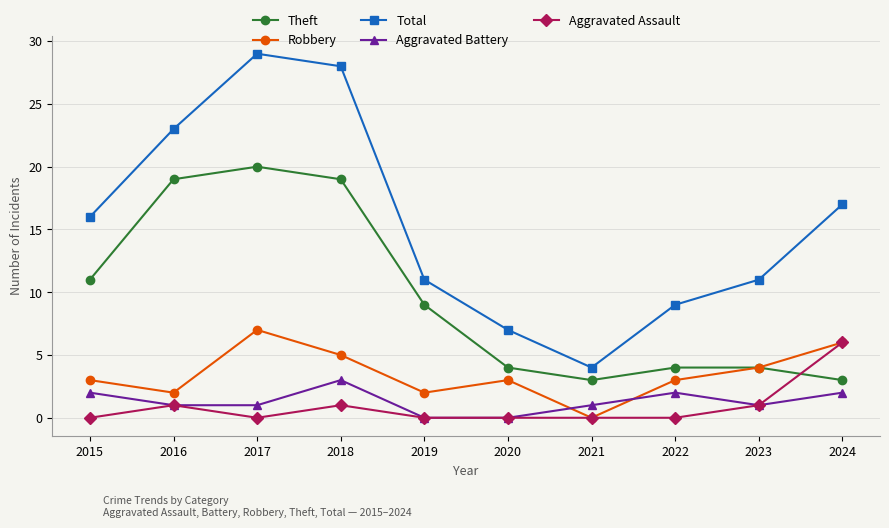

Count the number of categories in the chart.

10